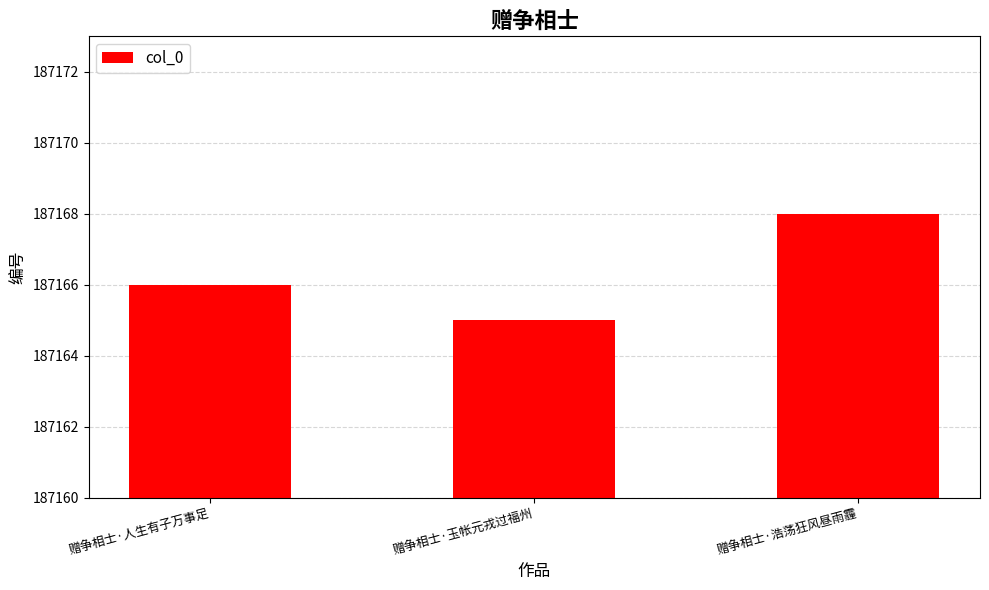

Which label corresponds to the smallest value in the chart?

赠争相士·玉帐元戎过福州